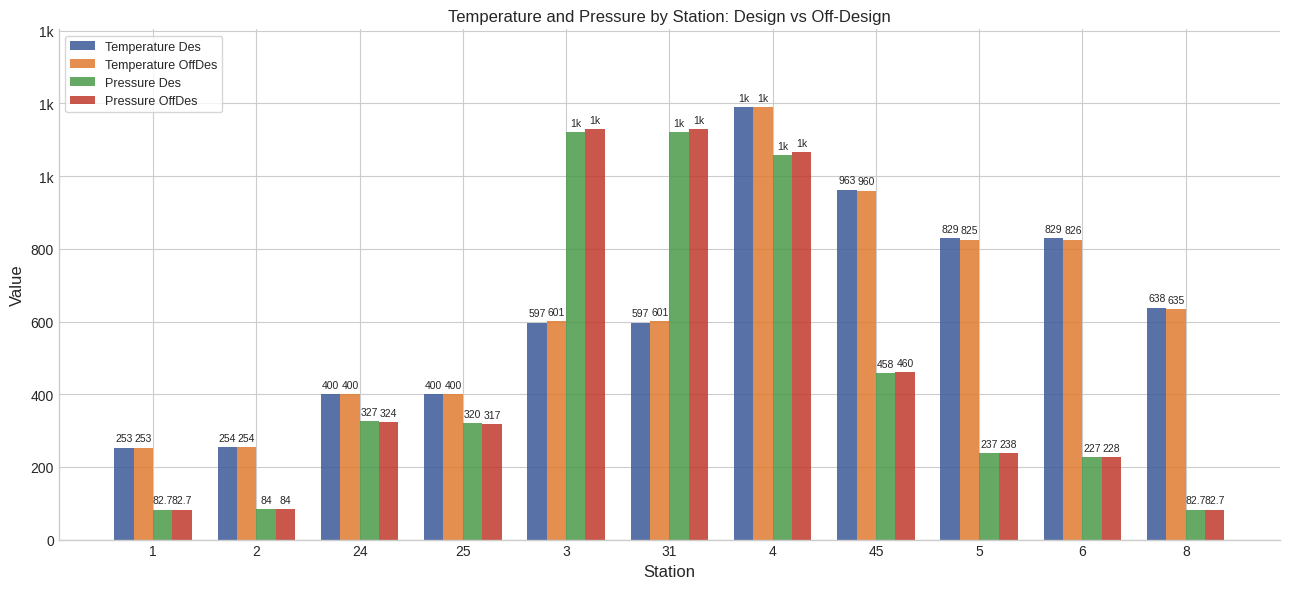

What is the spread (max minus min) of values at 45?

504.7